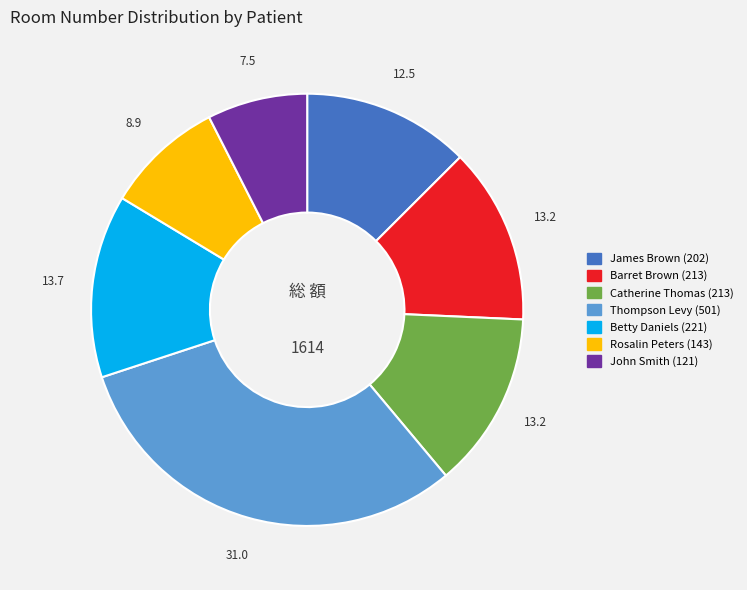

Combined, do Betty Daniels (221) and John Smith (121) account for over 50%?

No